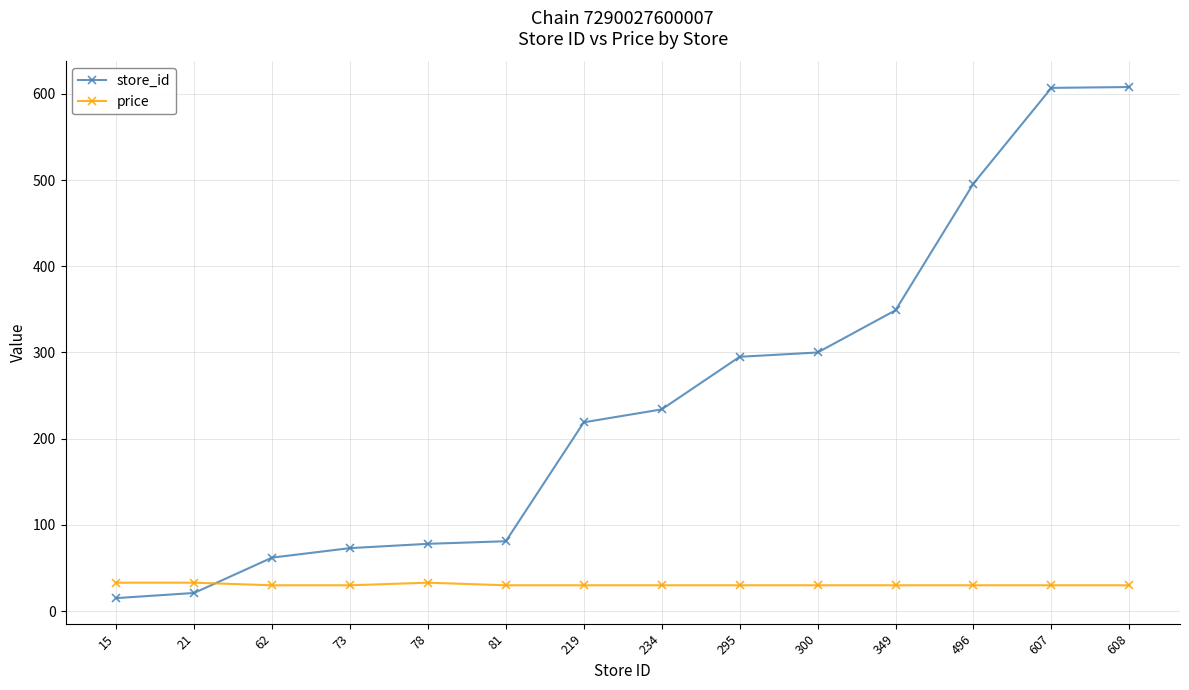

What is the value of the price point at the 4th from the left?

29.9